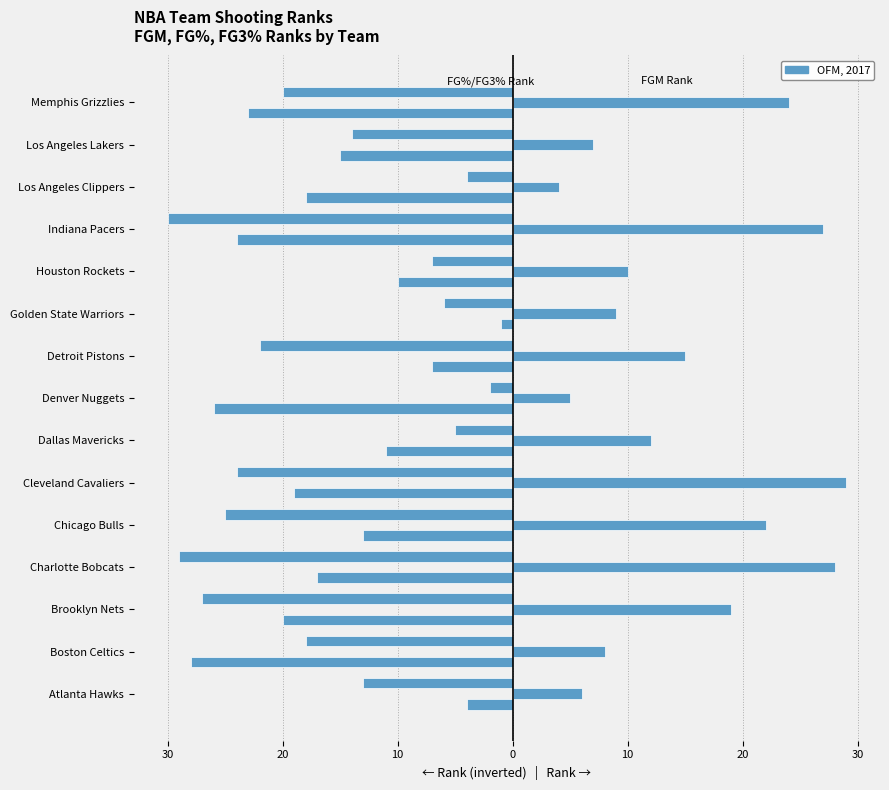

How many bars are there in each group?

3